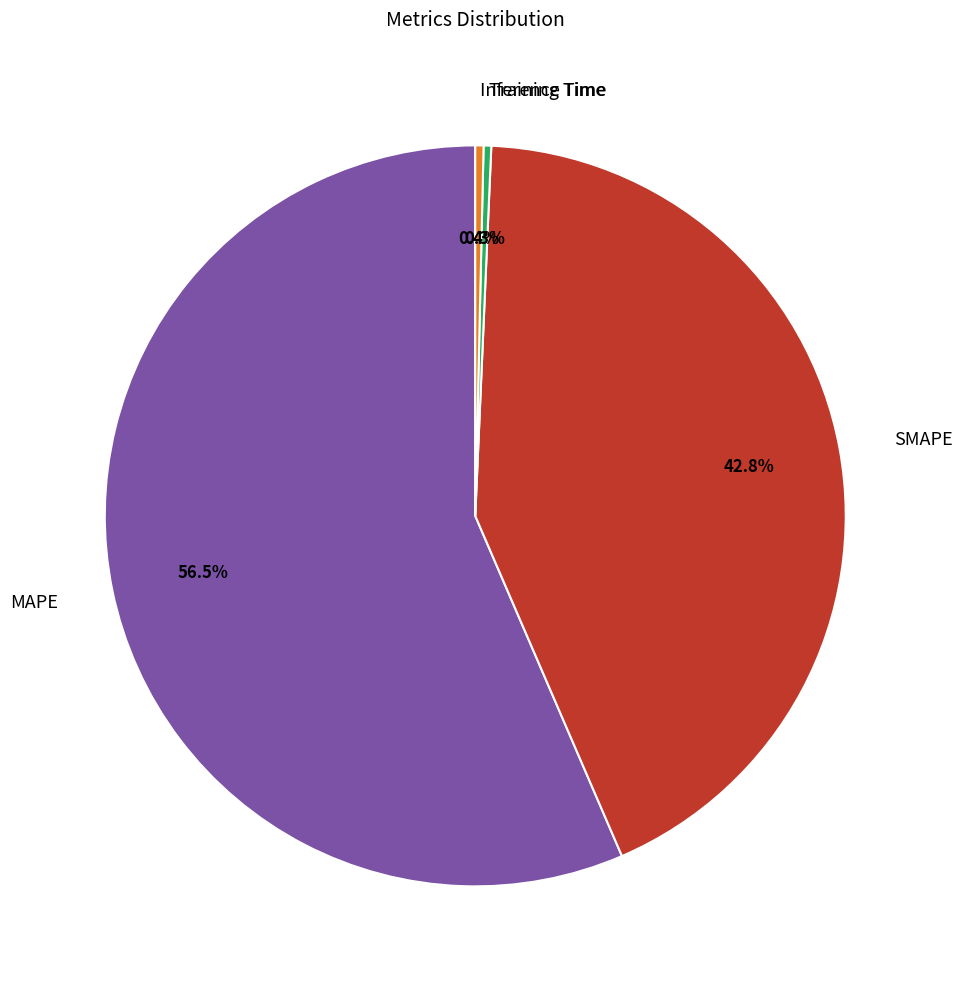

How much of the chart is everything except Training Time?

99.7%